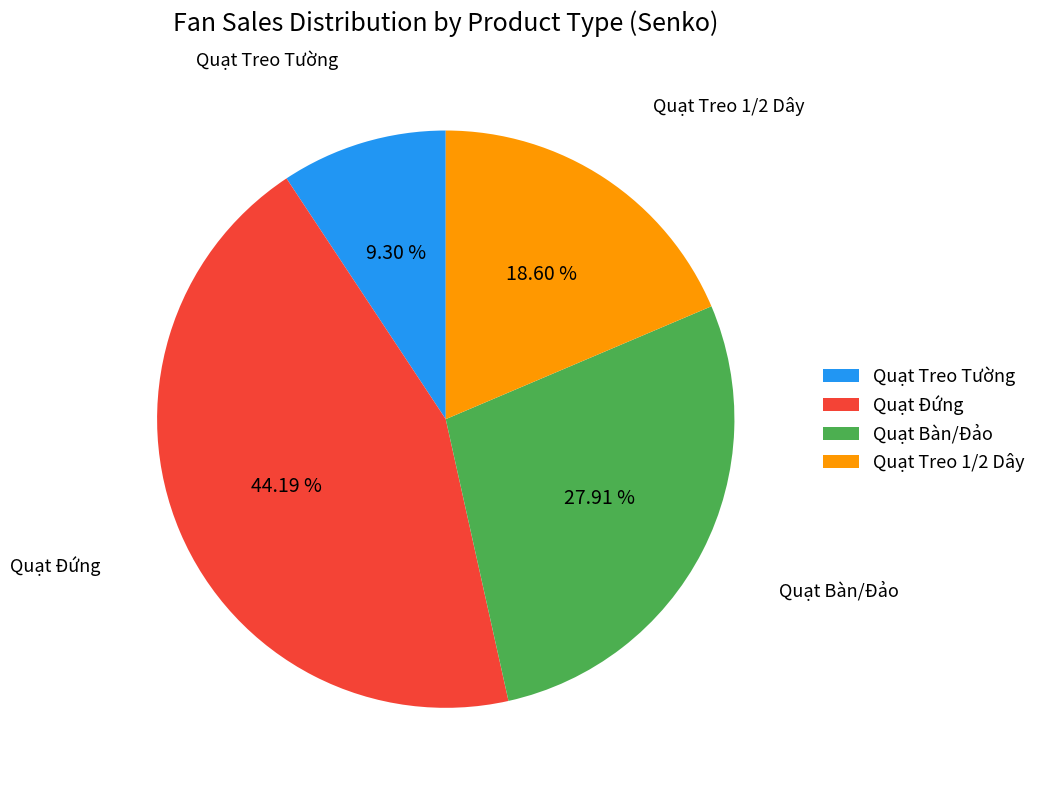

To the nearest percent, what is the average slice percentage?

25%